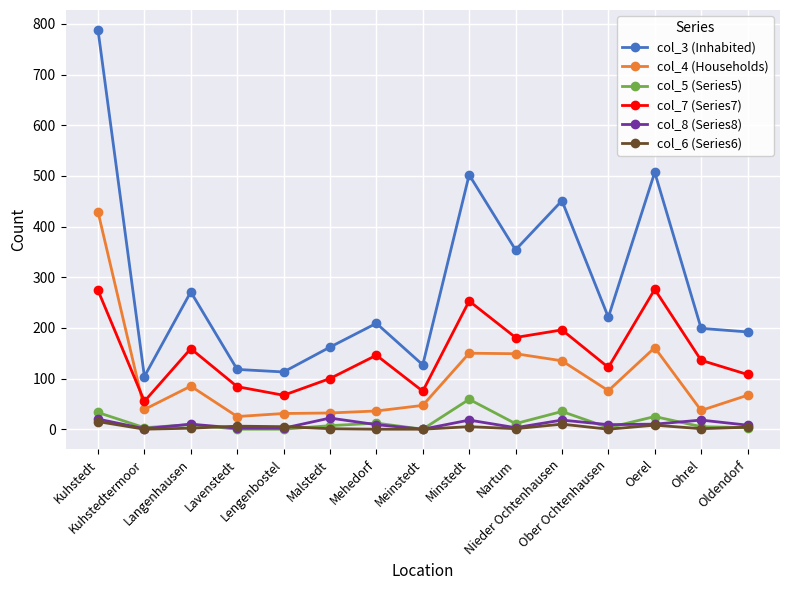

How many categories are shown in the chart?

15